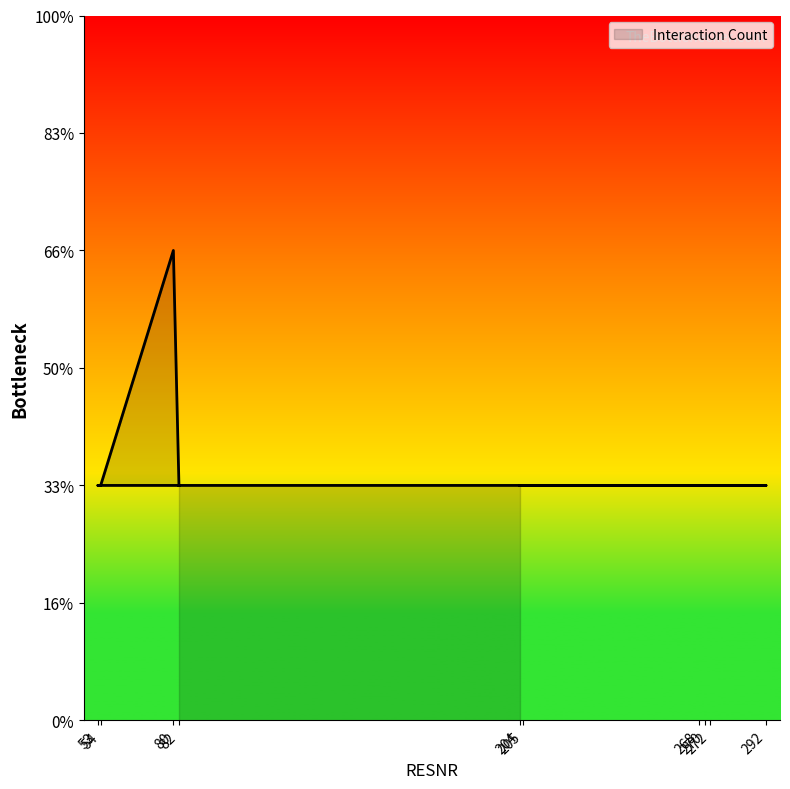

The value at 270 is 1. True or false?

True